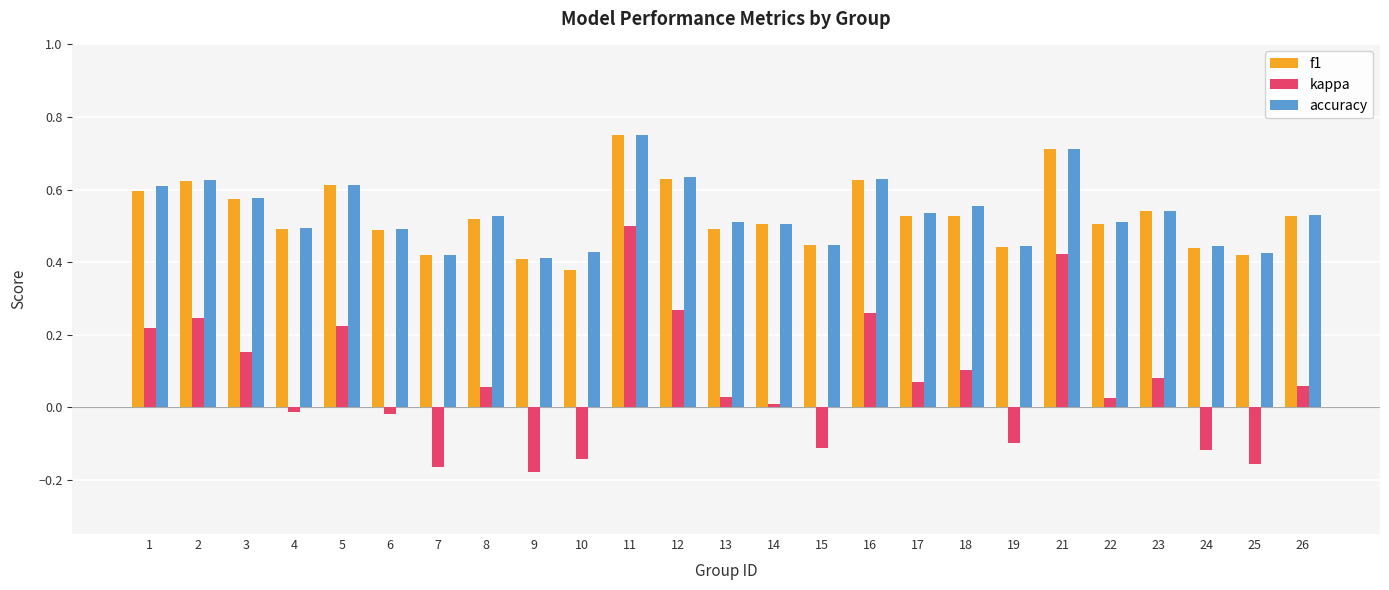

What is the sum of all f1 values?

13.2